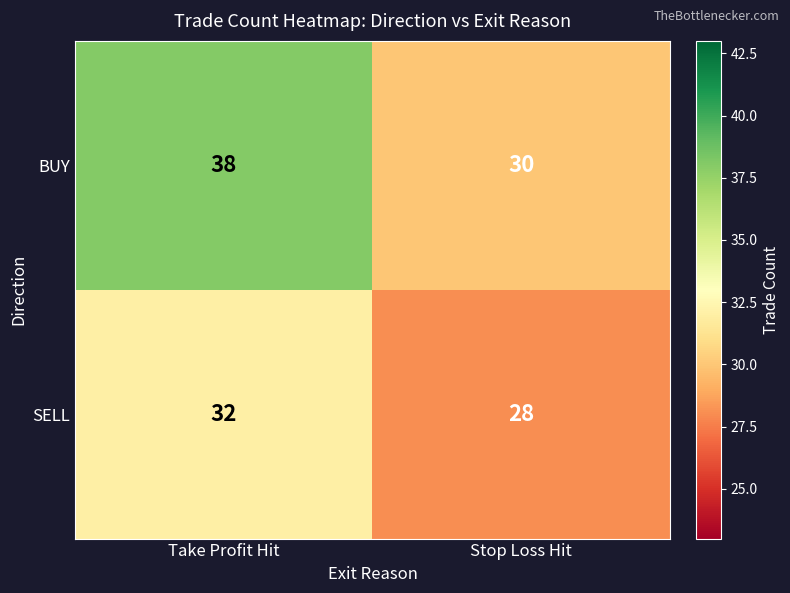

Which series changed the most between Take Profit Hit and Stop Loss Hit?

BUY